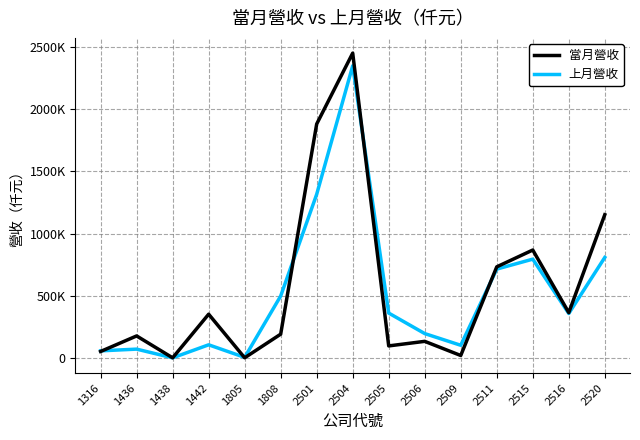

What are all the series names shown in the legend?

當月營收, 上月營收